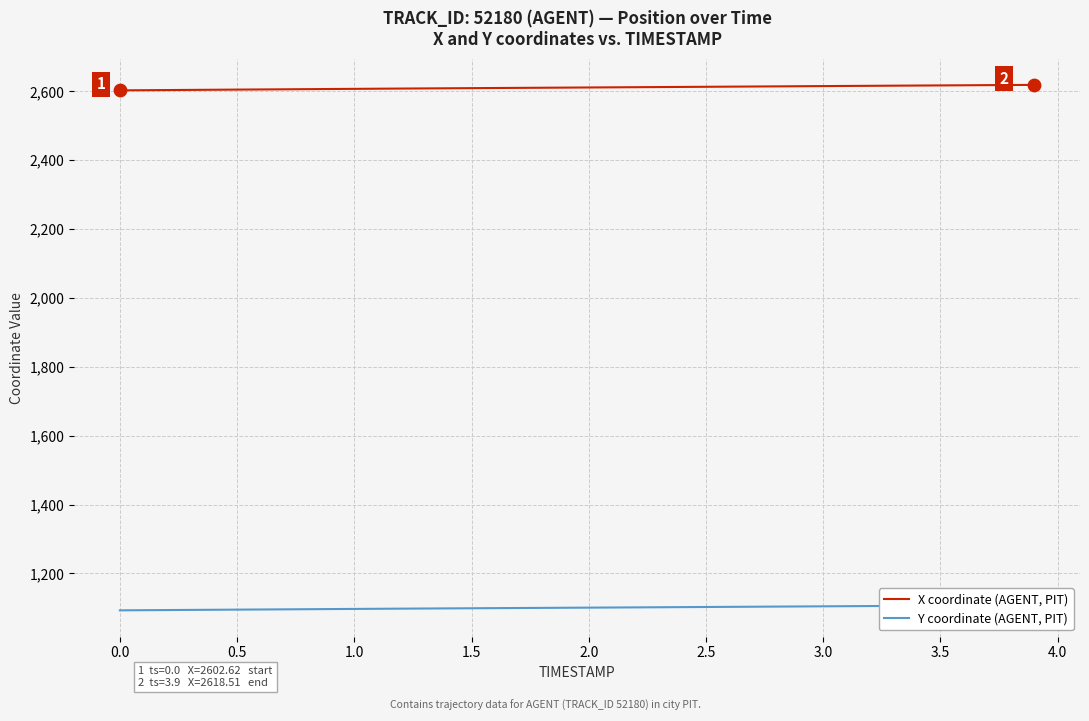

Which series has the widest spread of Y values?

X coordinate (AGENT, PIT)